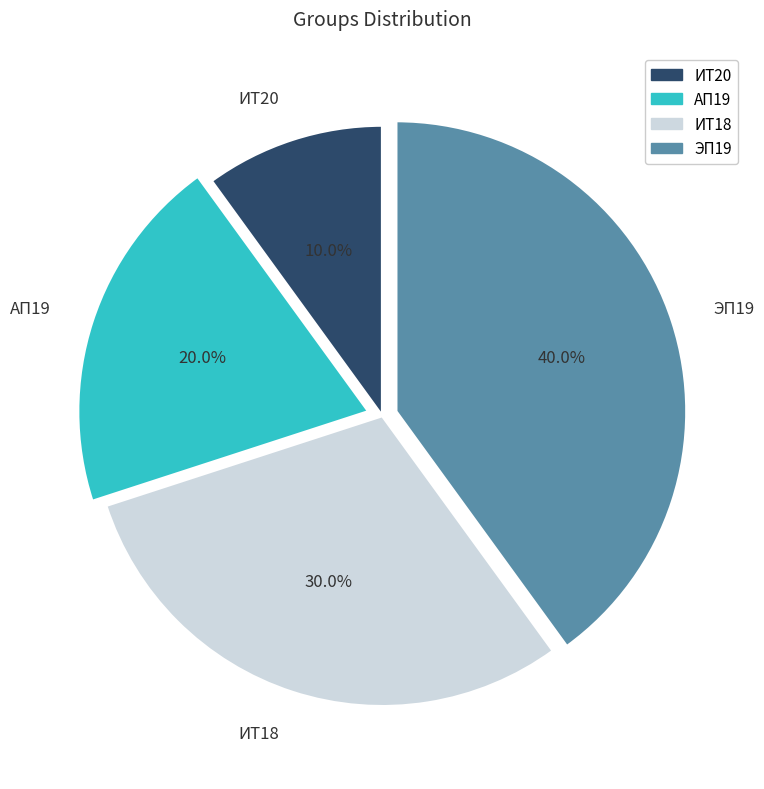

What percentage is NOT represented by ИТ20?

90.0%